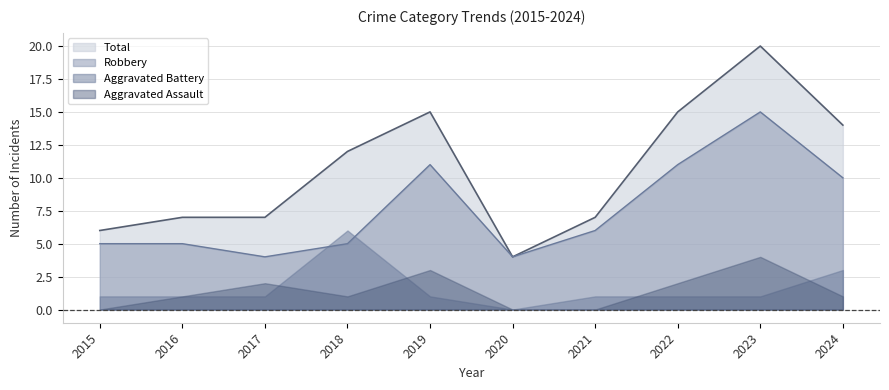

Where do Aggravated Battery and Robbery first cross each other?

2017 and 2018